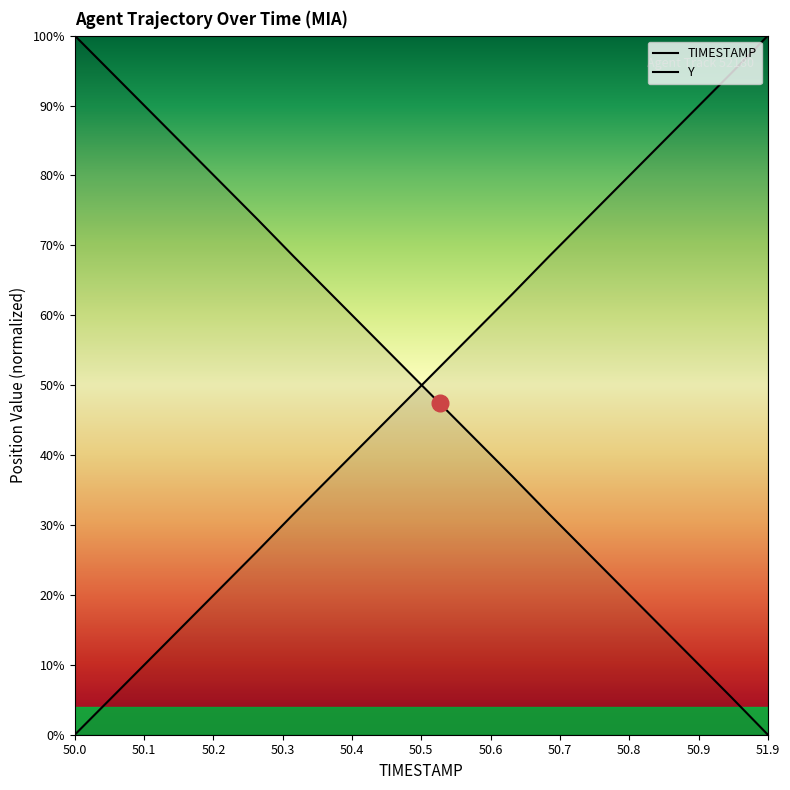

Reading left to right, extract all data points from this chart.

TIMESTAMP: 0.0	5.2	10.5	15.7	21.0	26.2	31.6	36.8	42.1	47.3	52.6	57.8	63.1	68.4	73.7	78.9	84.2	89.4	94.6	100.0
Y: 100.0	94.8	89.5	84.3	79.0	73.8	68.4	63.2	57.9	52.7	47.4	42.2	36.9	31.6	26.3	21.1	15.8	10.6	5.4	0.0